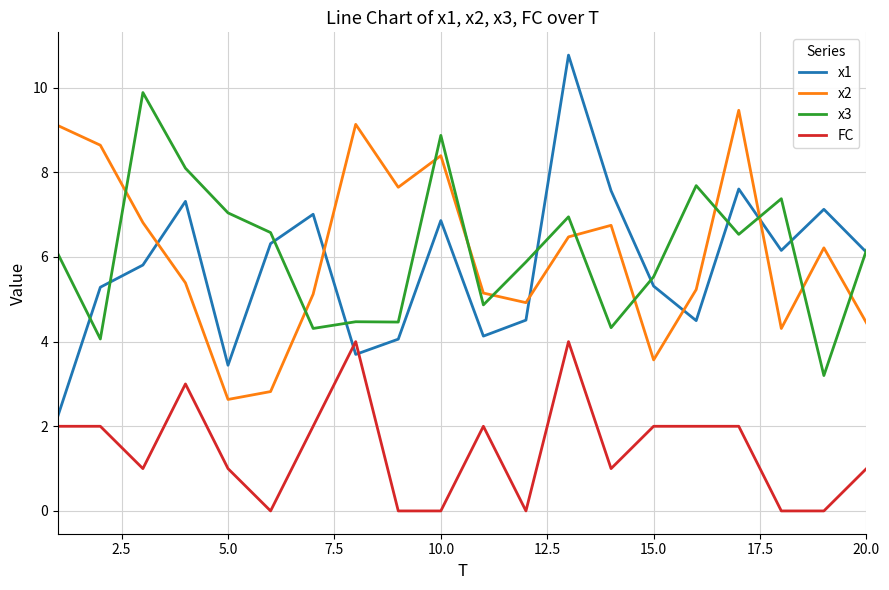

Which series has the widest spread of values?

x1